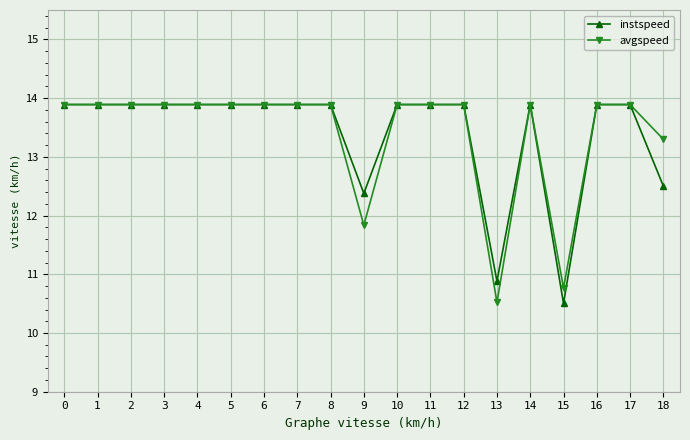

What is the smallest value displayed?

10.5